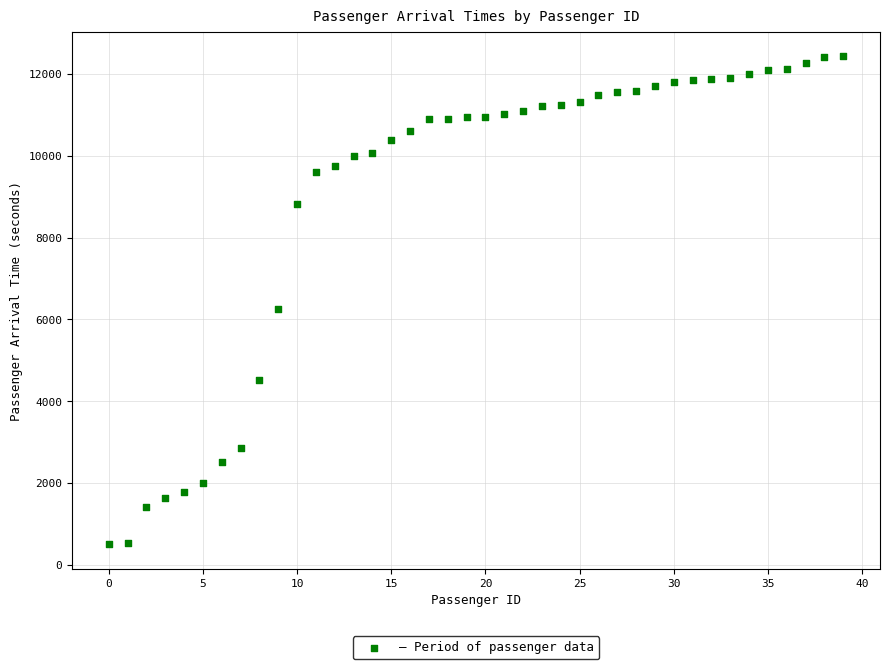

What is the range of Y values (max minus min)?

11931